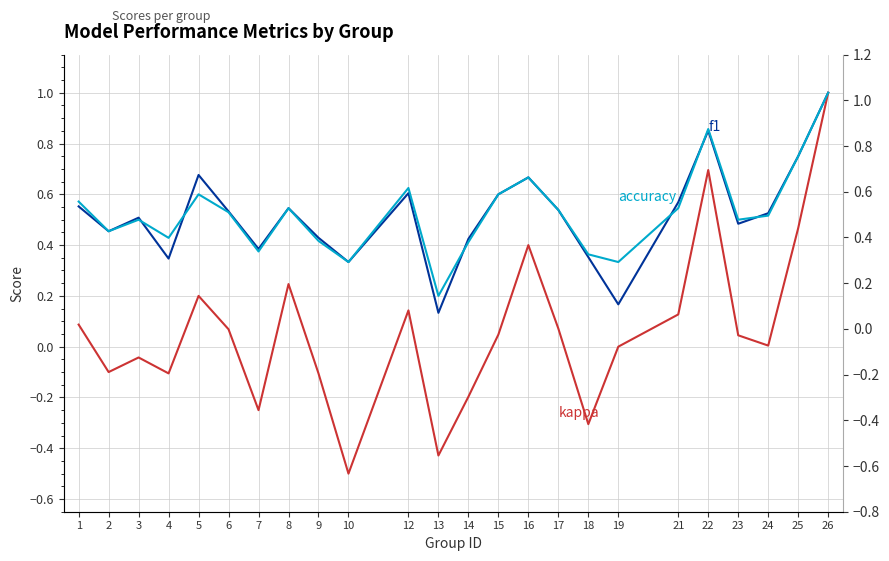

At how many categories does at least one series exceed 0?

24